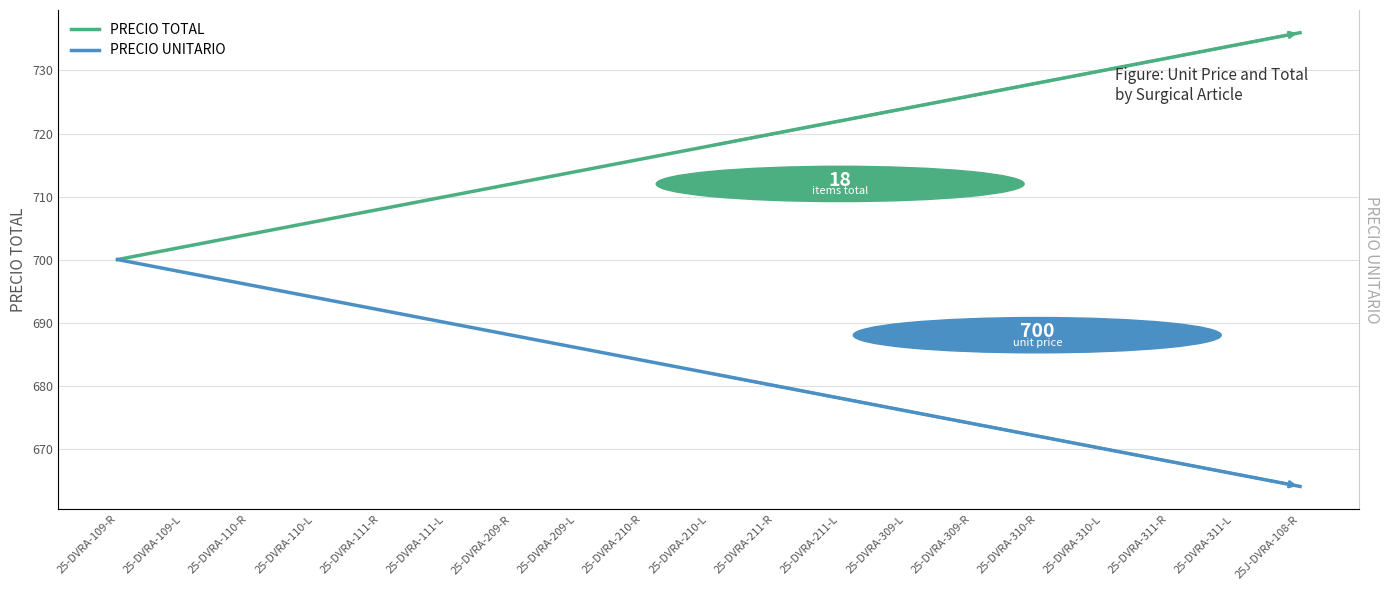

Does the chart have visible grid lines?

Yes